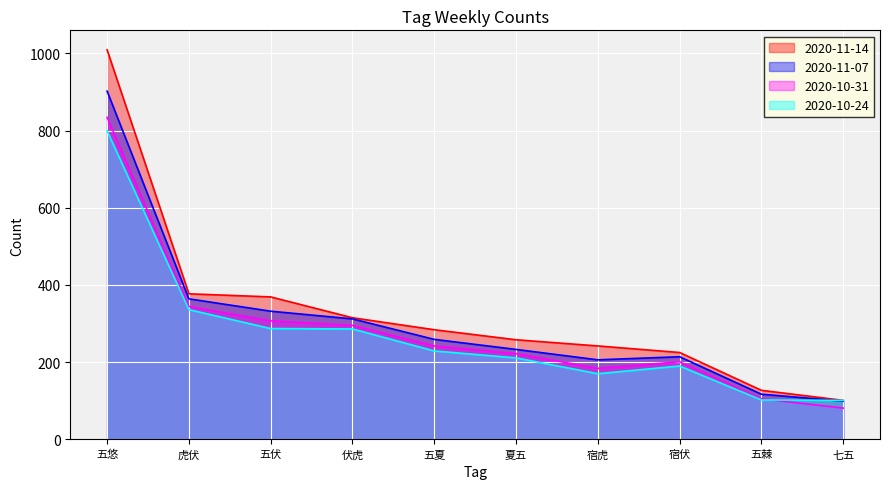

The value of 2020-11-14 at 夏五 is 258. True or false?

True